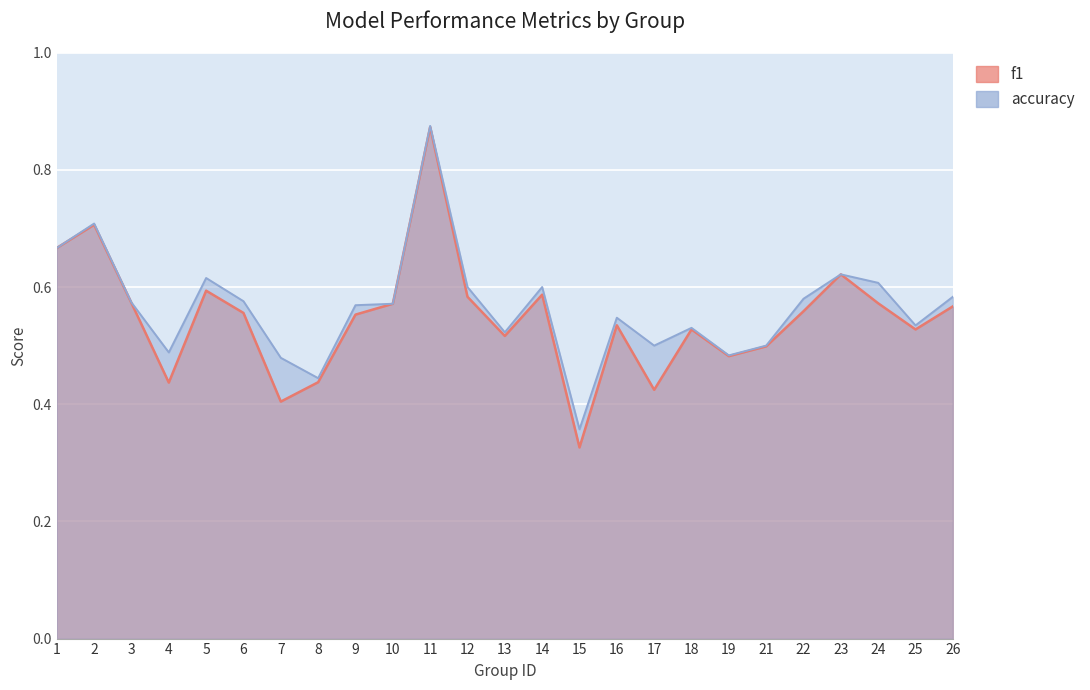

The accuracy series shows 0.3 at 7. True or false?

False